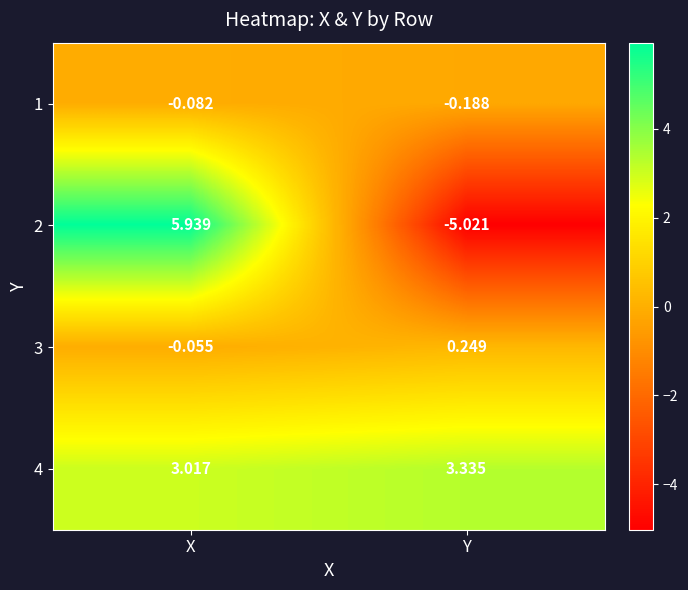

Which series has the largest total across all categories?

4